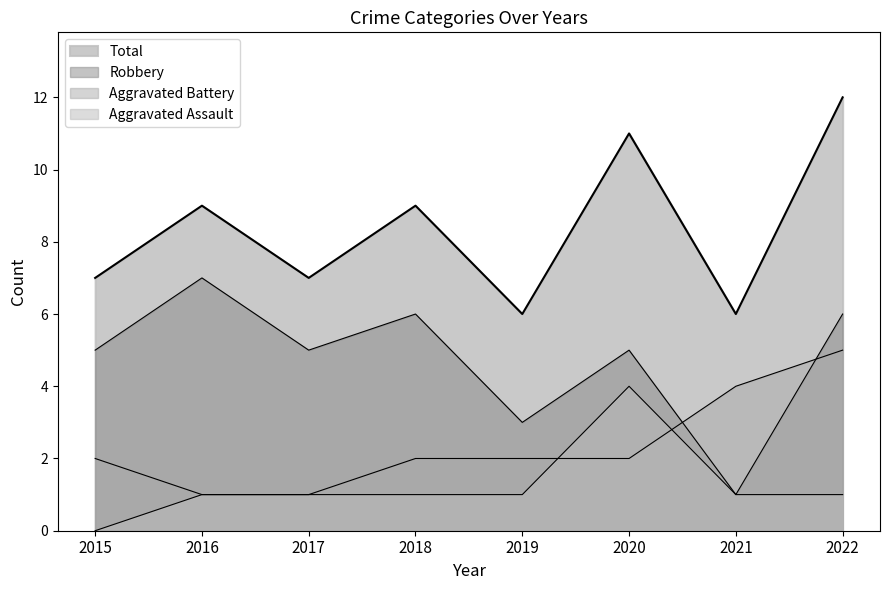

How many distinct data groups are displayed?

4